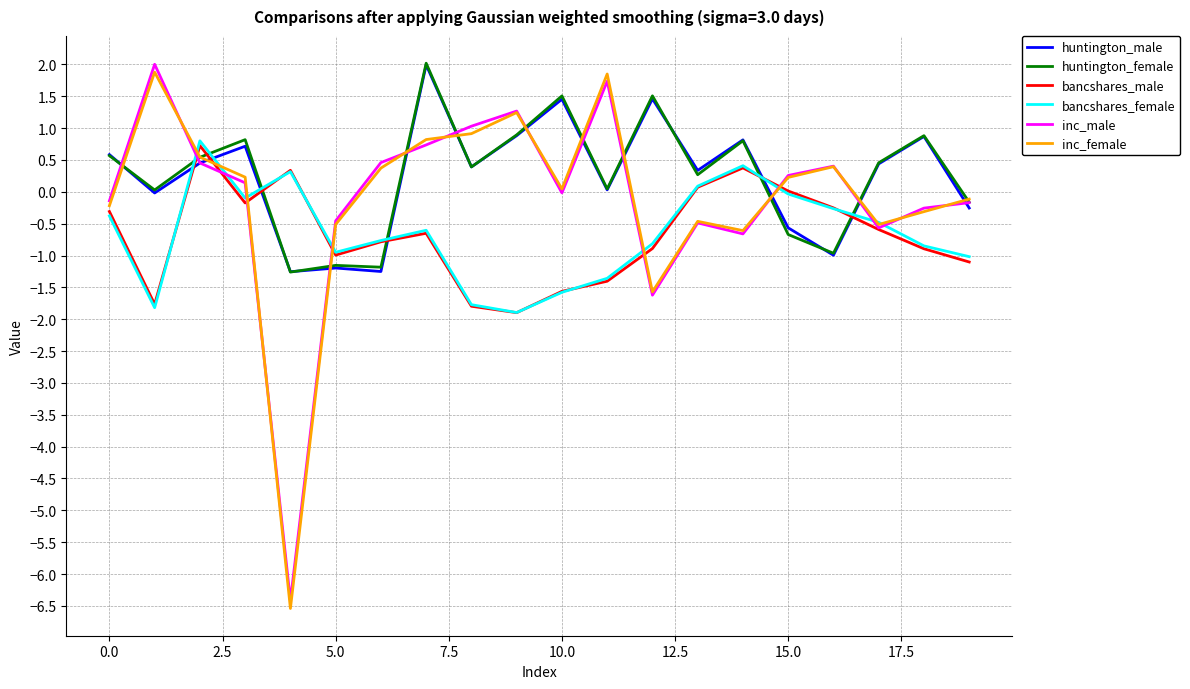

What are all the series names shown in the legend?

huntington_male, huntington_female, bancshares_male, bancshares_female, inc_male, inc_female